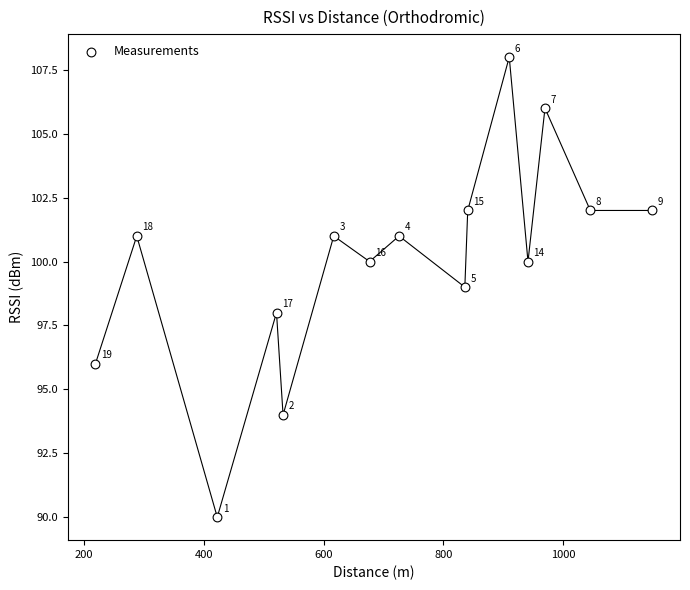

What Y value in the scatter plot is closest to 99?

99